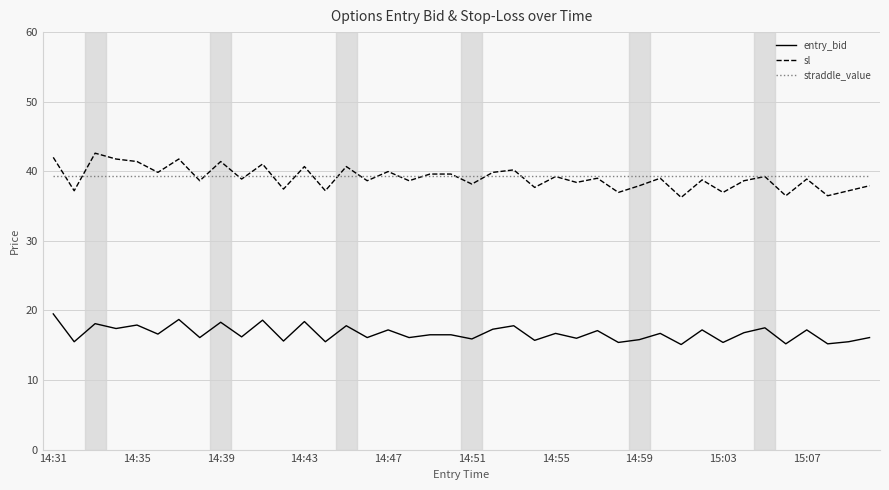

What is the difference between the maximum and minimum values in the sl series?

6.4